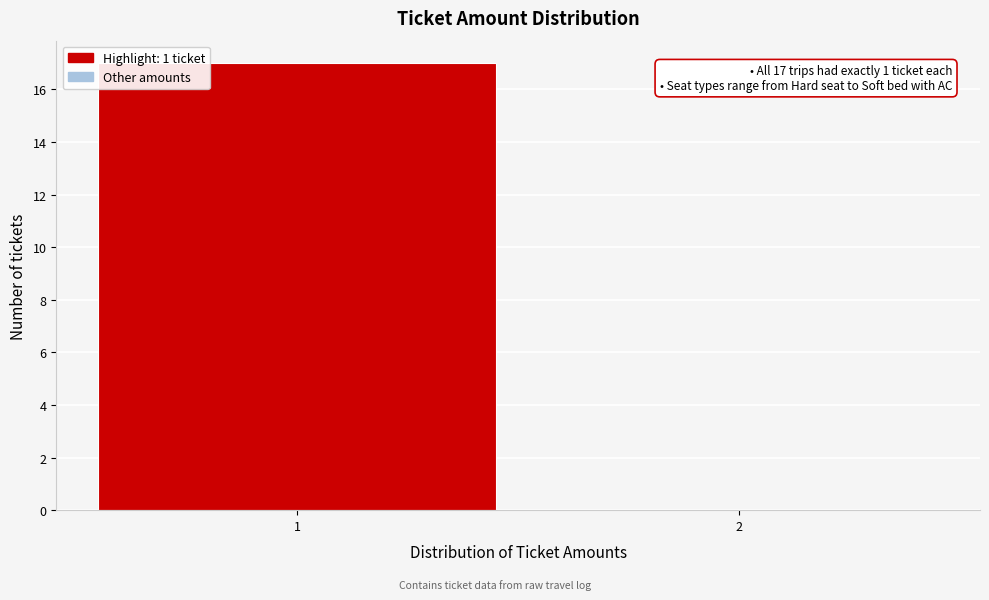

Reading left to right, transcribe all the data shown in this chart.

1=17	2=0